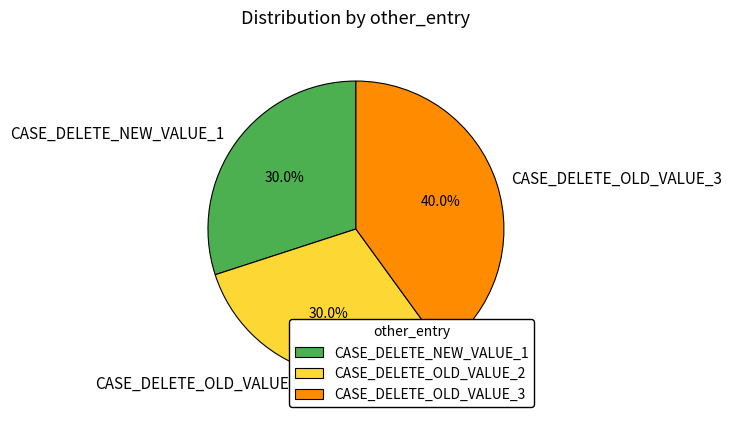

Is there any slice that represents more than half of the pie?

No